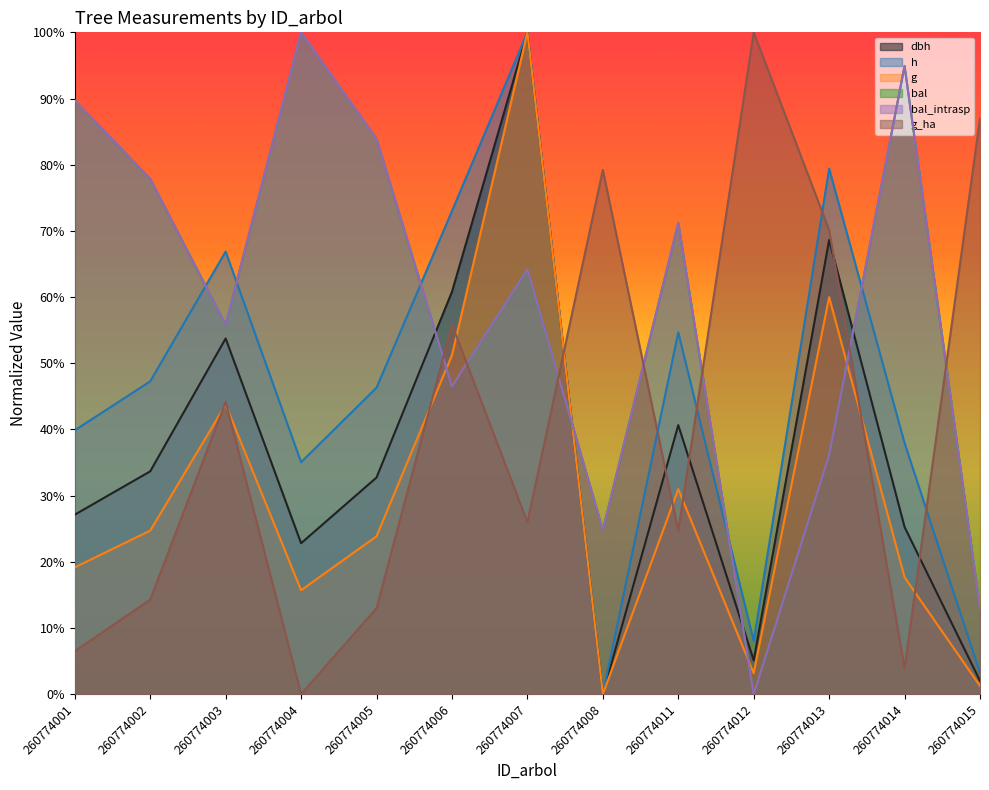

True or false: dbh and g intersect in this chart.

True